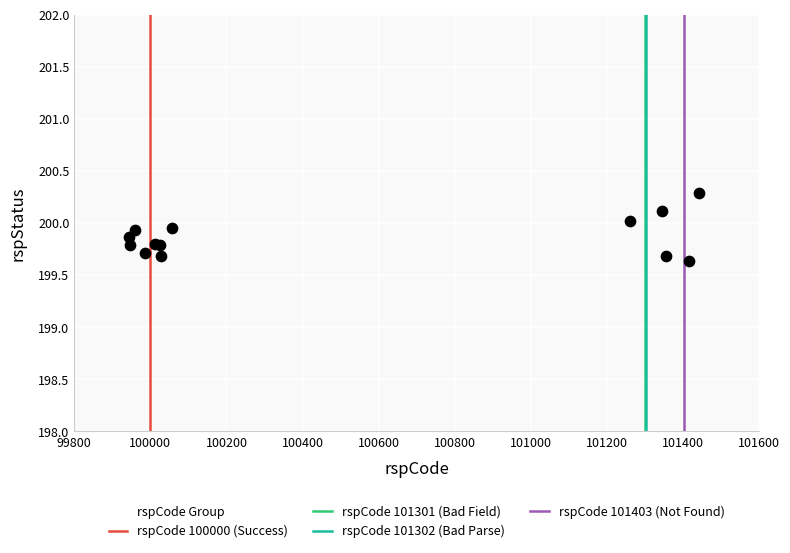

What Y value in the scatter plot is closest to 199?

199.6